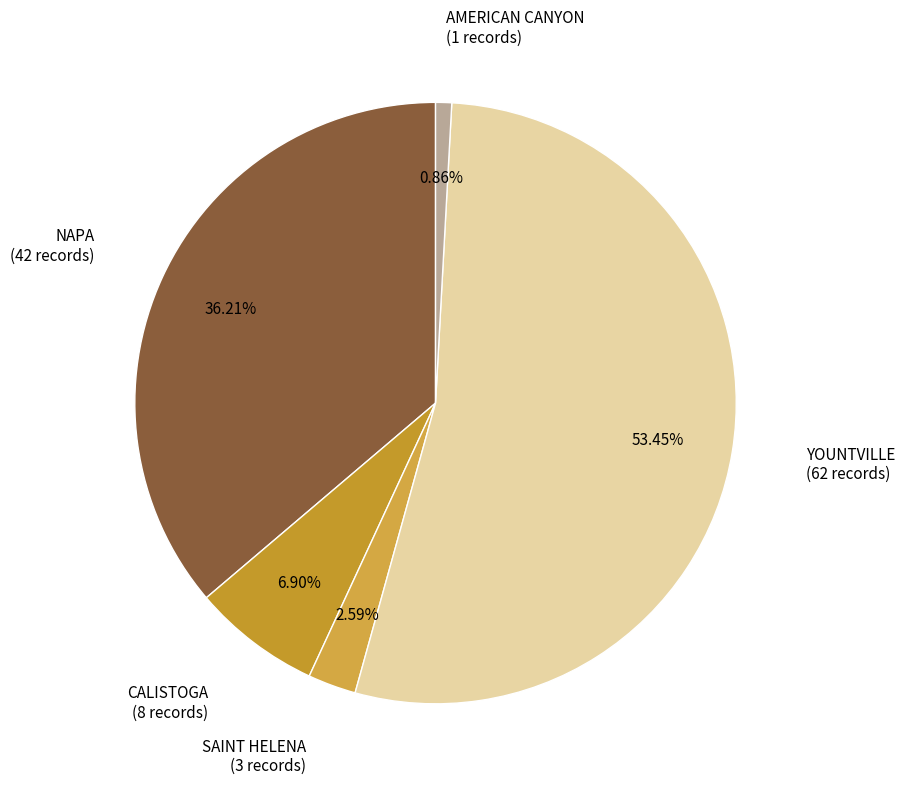

Count the number of slices in the pie.

5